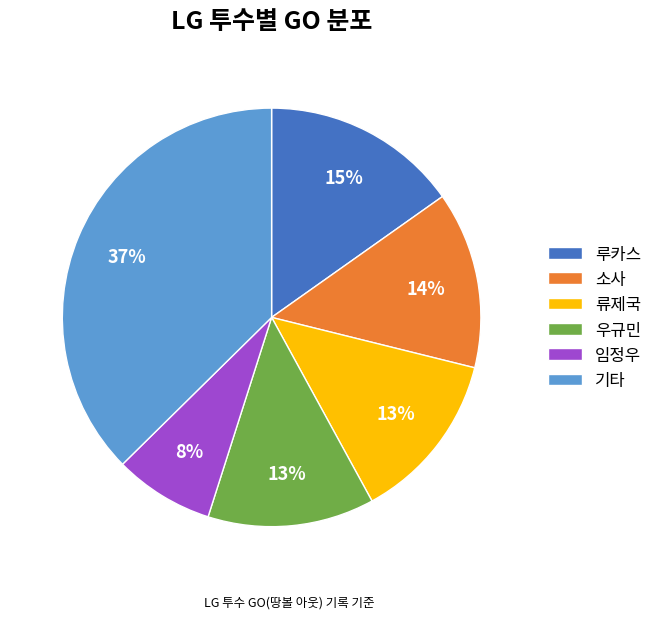

Which slice is the smallest?

임정우